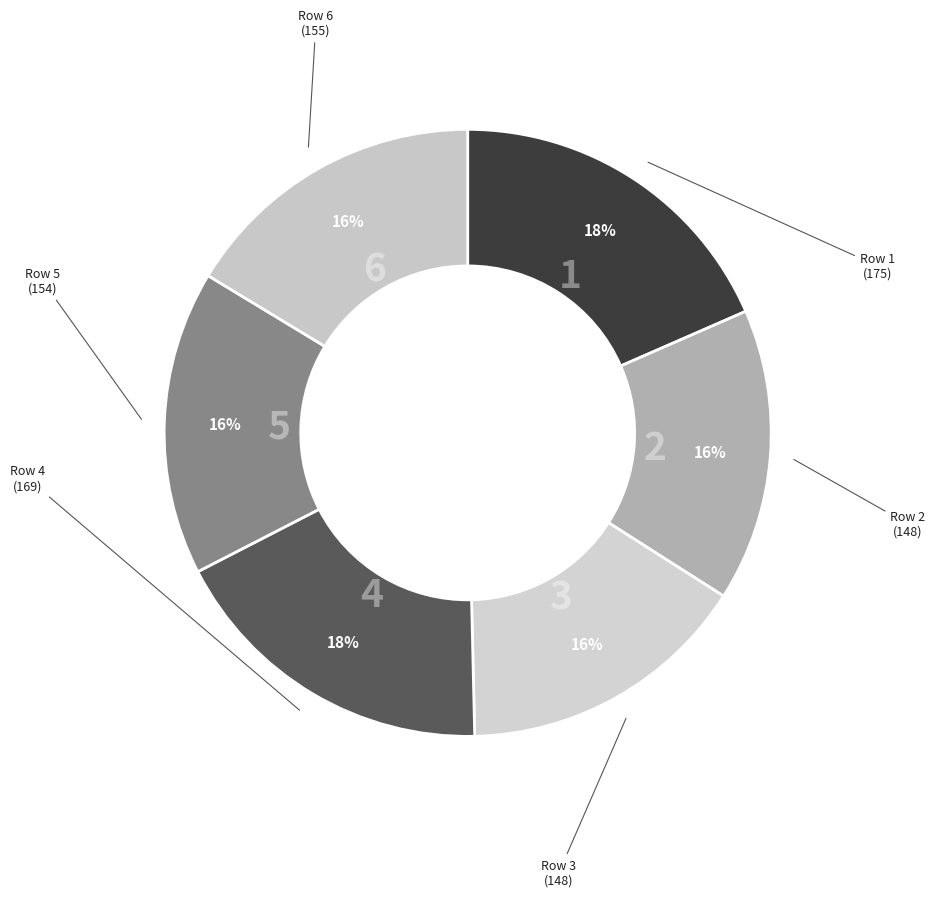

How many slices are in this pie chart?

6